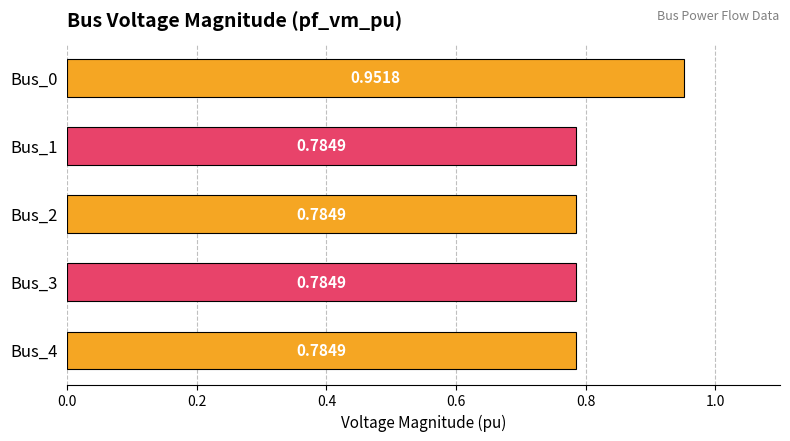

Count the number of categories in the chart.

5